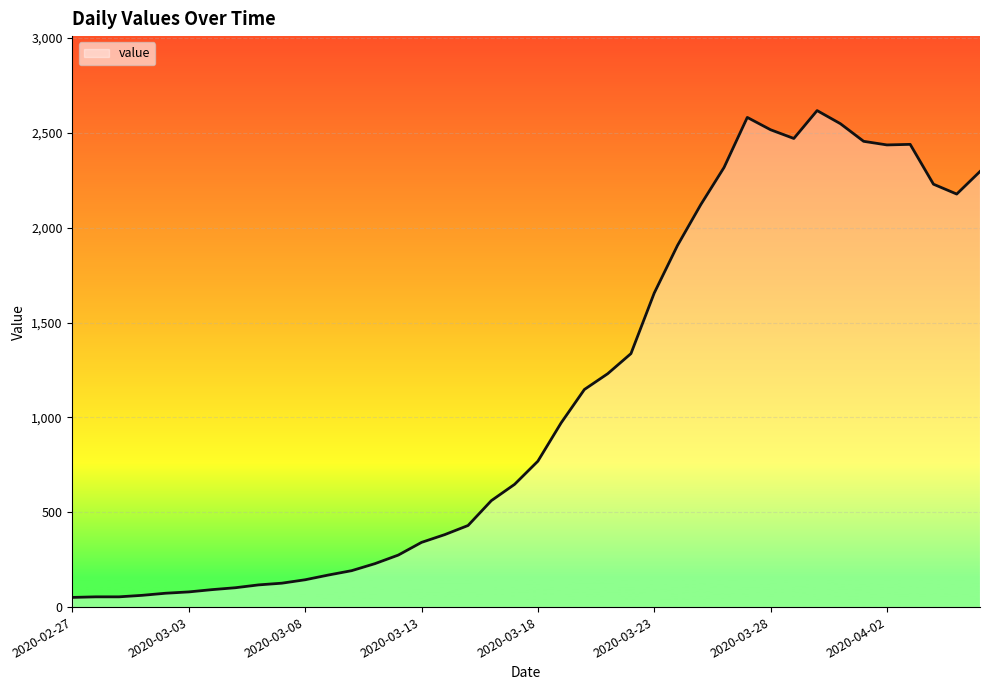

What is the maximum value shown in the chart?

2617